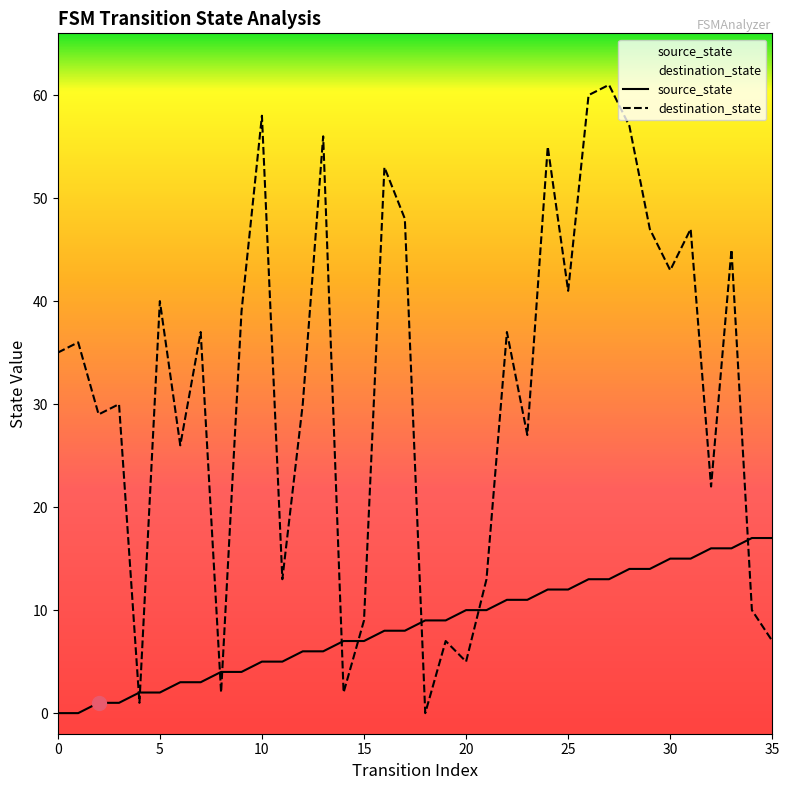

What is the label of the 10th point from the left?

9